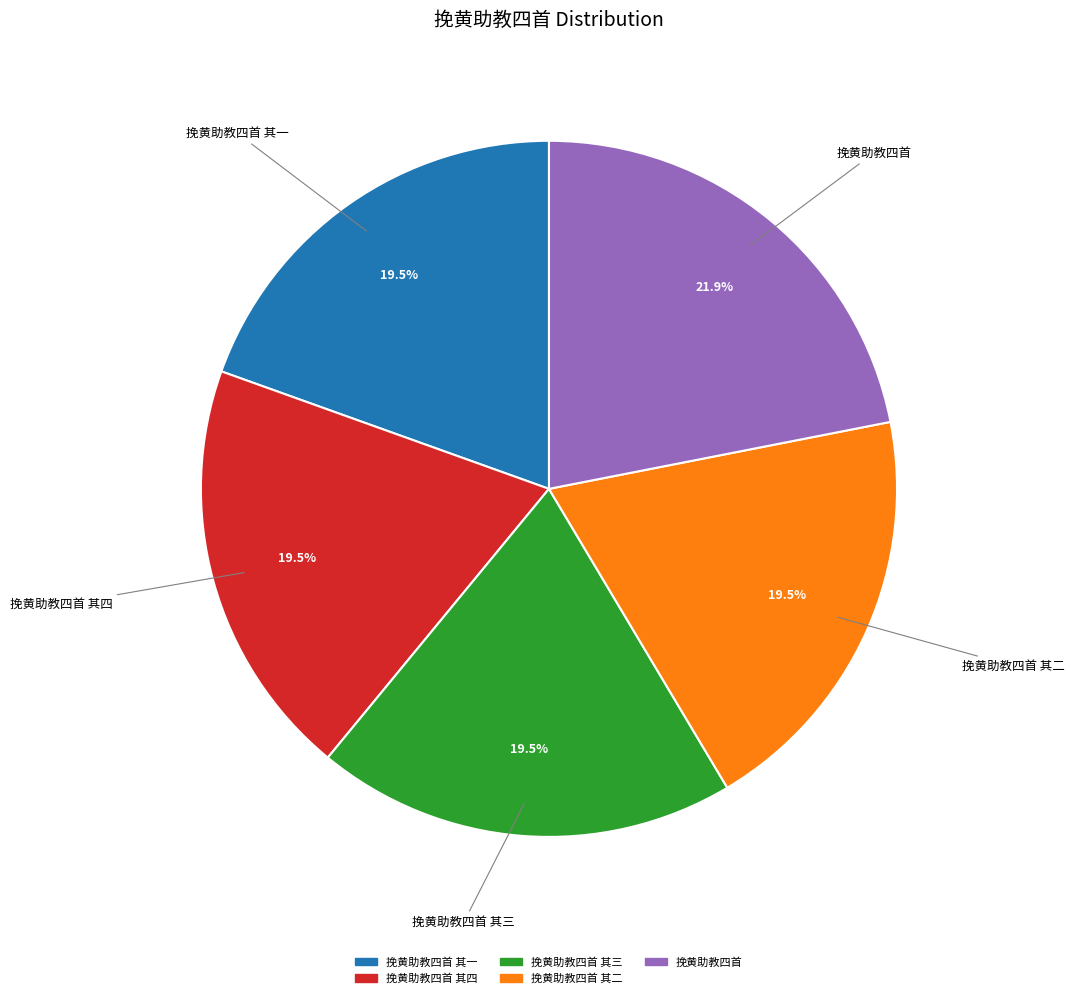

How many segments does this pie chart have?

5